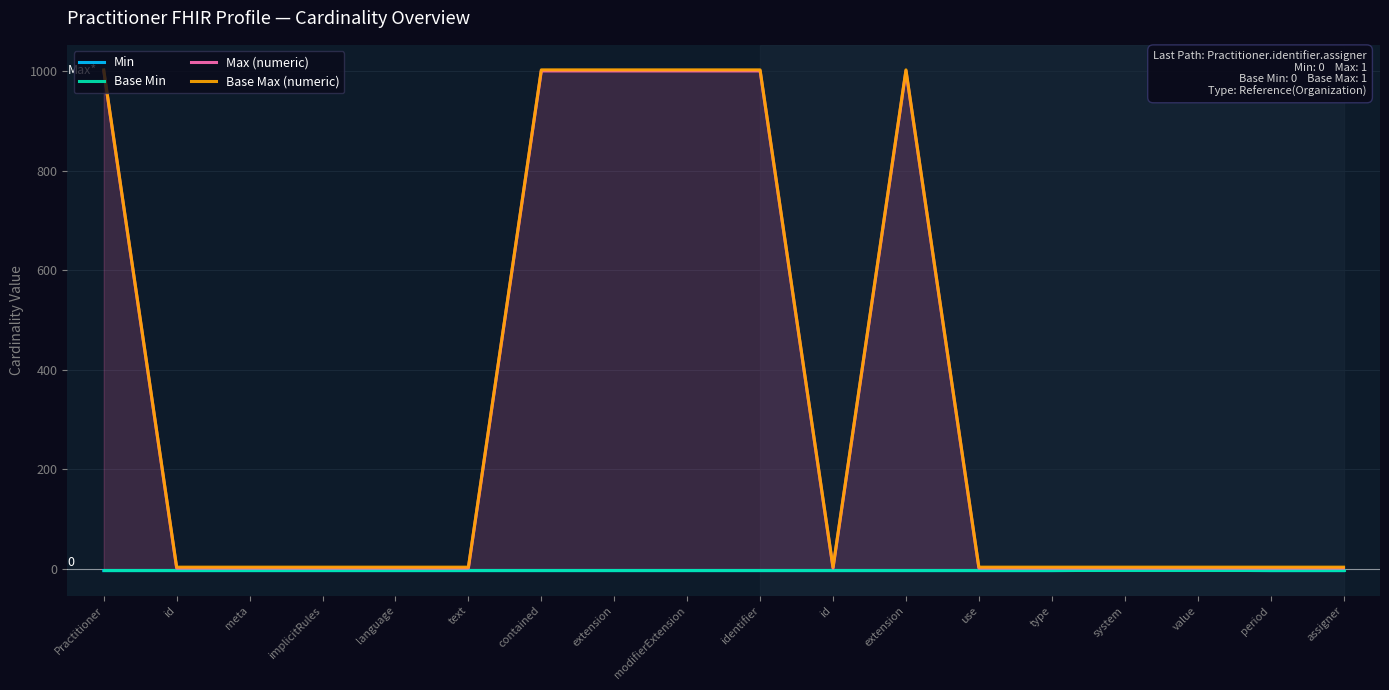

Reading left to right, extract all data points from this chart.

Min: Practitioner=-3	id=-3	meta=-3	implicitRules=-3	language=-3	text=-3	contained=-3	extension=-3	modifierExtension=-3	identifier=-3	id=-3	extension=-3	use=-3	type=-3	system=-2	value=-2	period=-3	assigner=-3
Base Min: Practitioner=-1	id=-1	meta=-1	implicitRules=-1	language=-1	text=-1	contained=-1	extension=-1	modifierExtension=-1	identifier=-1	id=-1	extension=-1	use=-1	type=-1	system=-1	value=-1	period=-1	assigner=-1
Max (numeric): Practitioner=1000	id=2	meta=2	implicitRules=2	language=2	text=2	contained=1000	extension=1000	modifierExtension=1000	identifier=1000	id=2	extension=1000	use=2	type=2	system=2	value=2	period=2	assigner=2
Base Max (numeric): Practitioner=1002	id=4	meta=4	implicitRules=4	language=4	text=4	contained=1002	extension=1002	modifierExtension=1002	identifier=1002	id=4	extension=1002	use=4	type=4	system=4	value=4	period=4	assigner=4